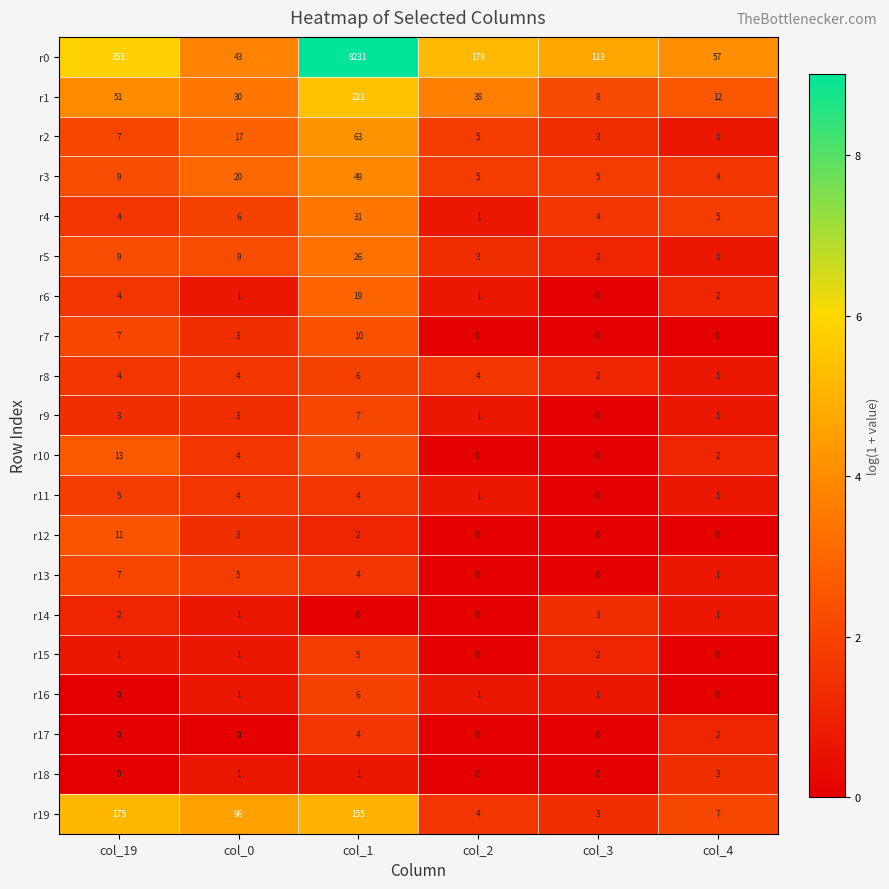

Which category has the highest value across all series?

col_1